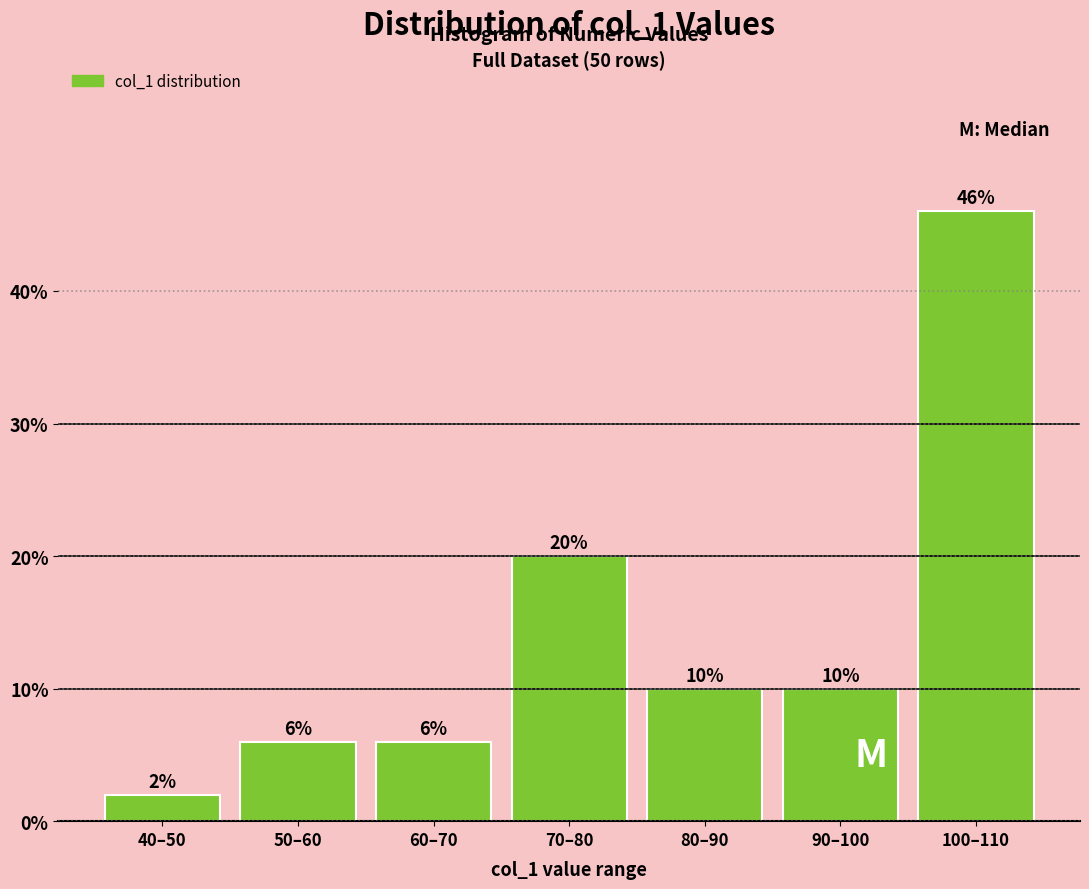

Reading left to right, extract all data points from this chart.

40–50=2	50–60=6	60–70=6	70–80=20	80–90=10	90–100=10	100–110=46